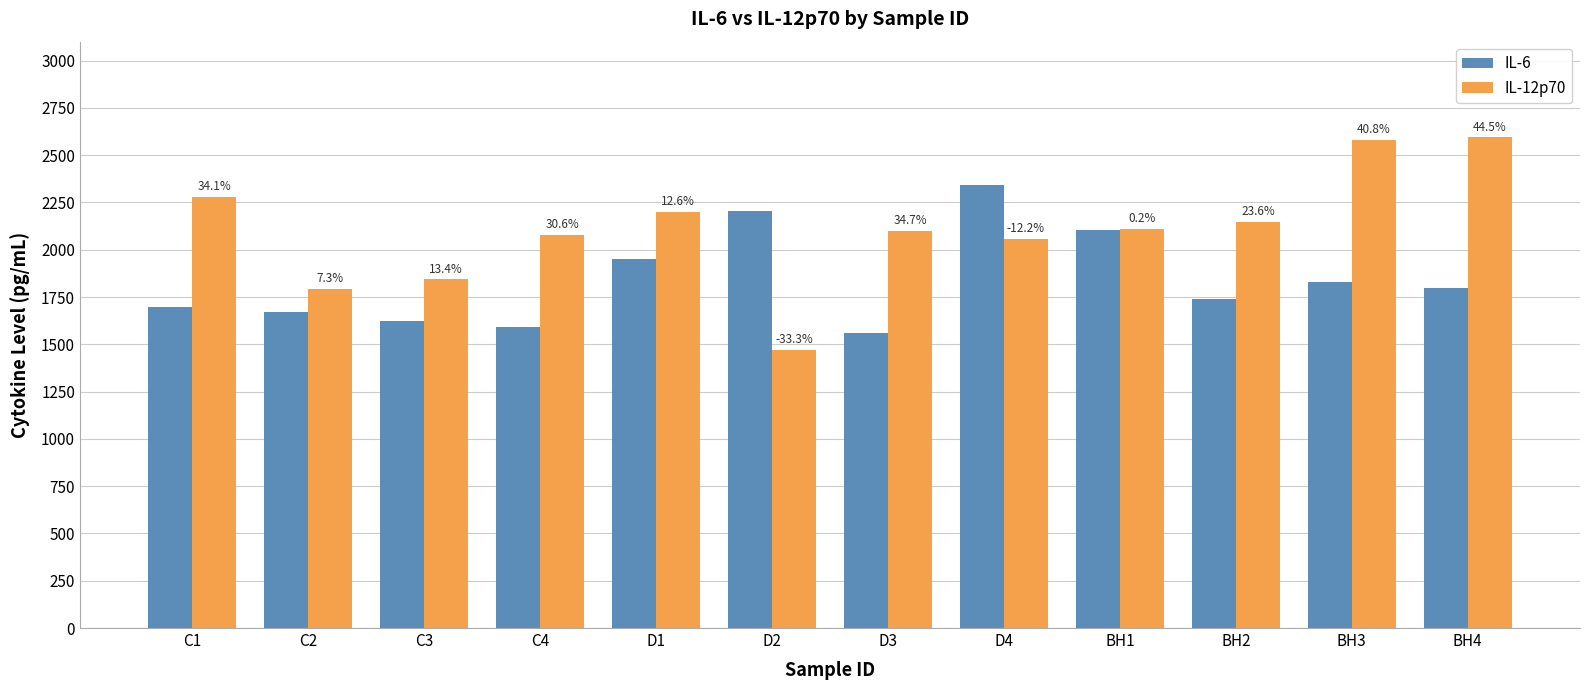

What is the difference between the maximum and minimum values in the IL-6 series?

786.1